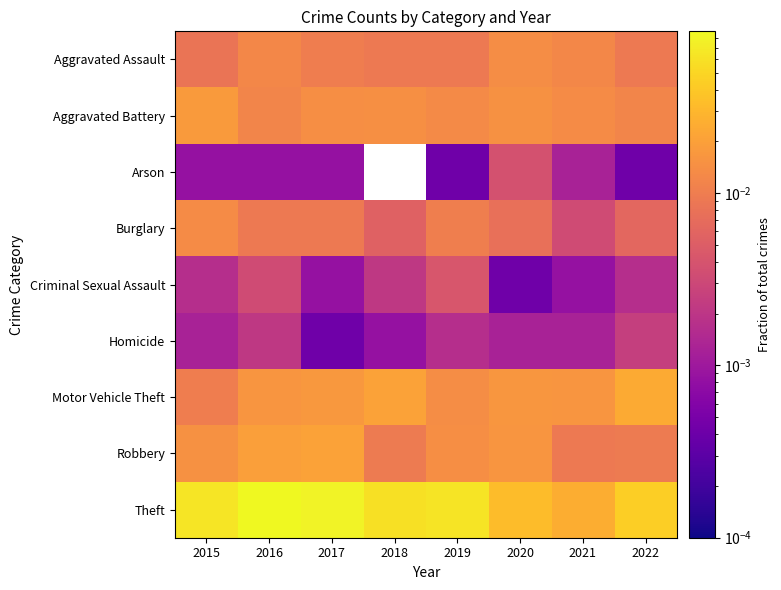

Reading left to right, extract all data points from this chart.

Aggravated Assault: 2015=0.0	2016=0.0	2017=0.0	2018=0.0	2019=0.0	2020=0.0	2021=0.0	2022=0.0
Aggravated Battery: 2015=0.0	2016=0.0	2017=0.0	2018=0.0	2019=0.0	2020=0.0	2021=0.0	2022=0.0
Arson: 2015=0.0	2016=0.0	2017=0.0	2018=0.0	2019=0.0	2020=0.0	2021=0.0	2022=0.0
Burglary: 2015=0.0	2016=0.0	2017=0.0	2018=0.0	2019=0.0	2020=0.0	2021=0.0	2022=0.0
Criminal Sexual Assault: 2015=0.0	2016=0.0	2017=0.0	2018=0.0	2019=0.0	2020=0.0	2021=0.0	2022=0.0
Homicide: 2015=0.0	2016=0.0	2017=0.0	2018=0.0	2019=0.0	2020=0.0	2021=0.0	2022=0.0
Motor Vehicle Theft: 2015=0.0	2016=0.0	2017=0.0	2018=0.0	2019=0.0	2020=0.0	2021=0.0	2022=0.0
Robbery: 2015=0.0	2016=0.0	2017=0.0	2018=0.0	2019=0.0	2020=0.0	2021=0.0	2022=0.0
Theft: 2015=0.1	2016=0.1	2017=0.1	2018=0.1	2019=0.1	2020=0.0	2021=0.0	2022=0.0